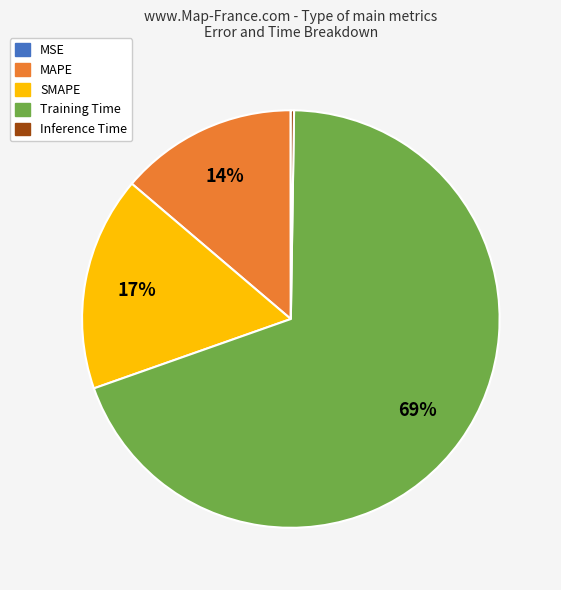

To the nearest percent, what is the difference between the largest and smallest slice percentages?

69%